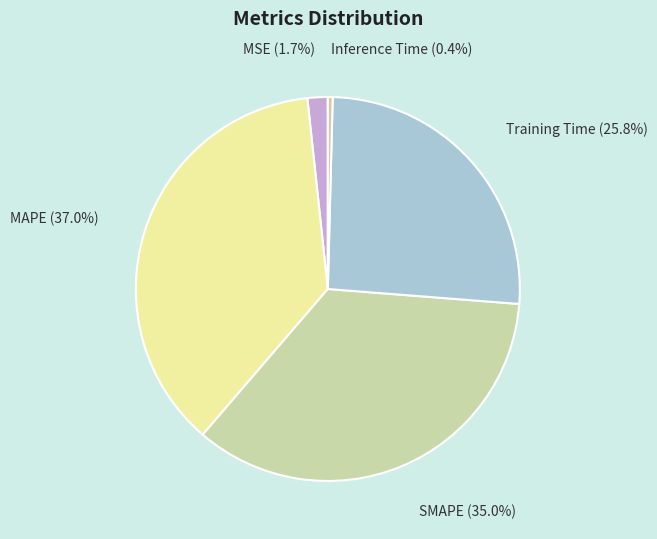

Is there a majority slice in this chart?

No